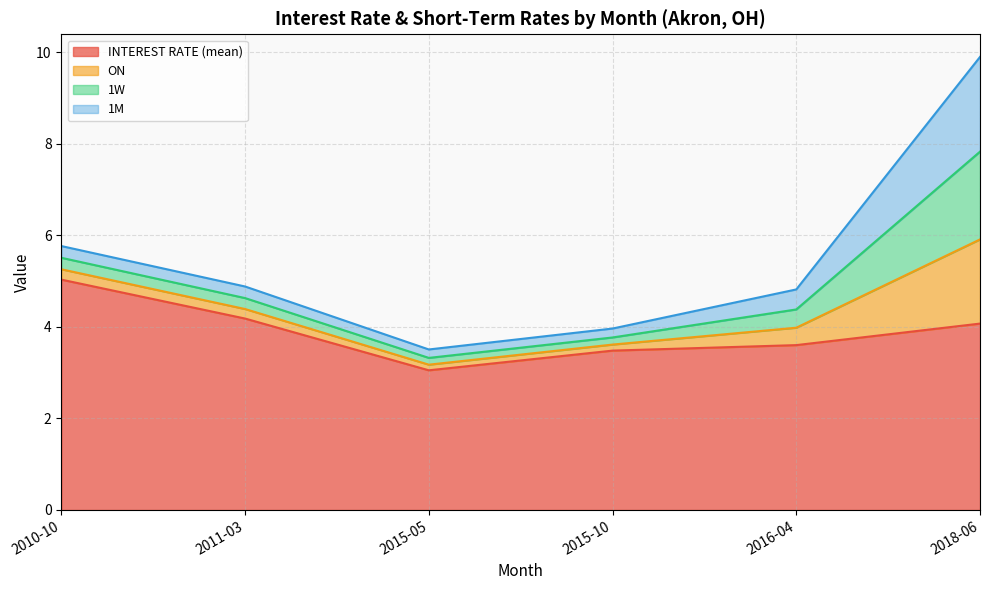

True or false: 1W and INTEREST RATE (mean) intersect in this chart.

False